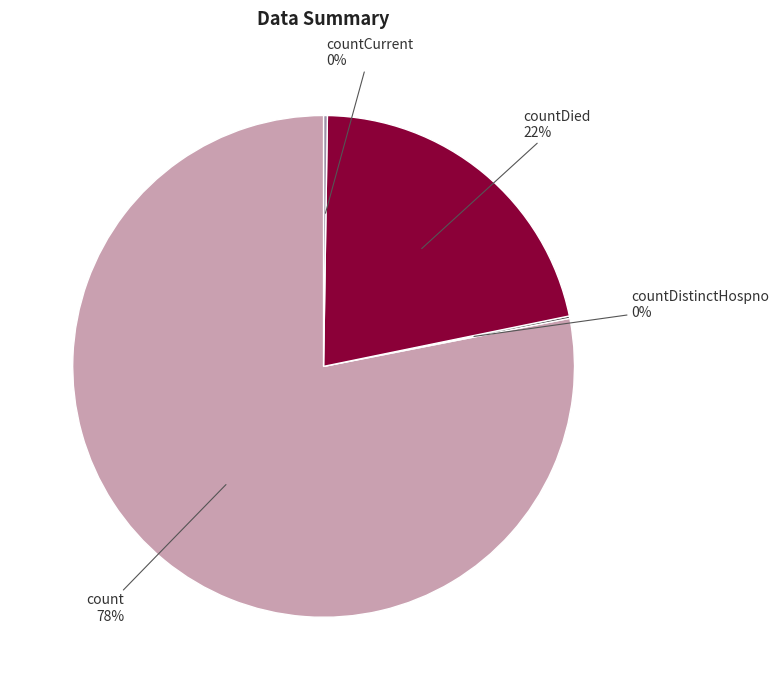

Does any single category account for the majority?

Yes